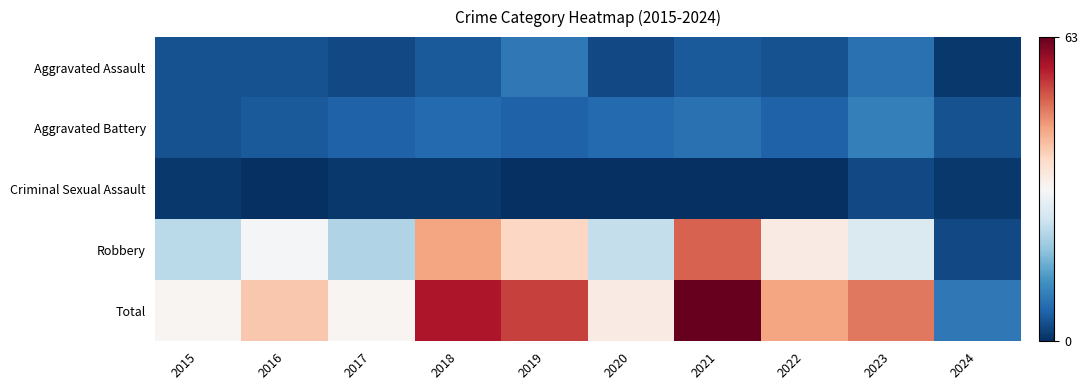

List the series in order of their peak value, highest first.

Total, Robbery, Aggravated Battery, Aggravated Assault, Criminal Sexual Assault